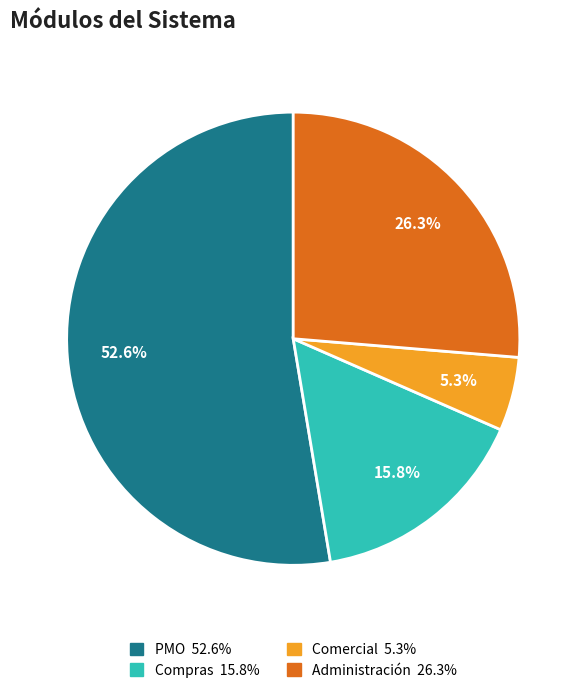

How much of the chart is everything except PMO?

47.4%